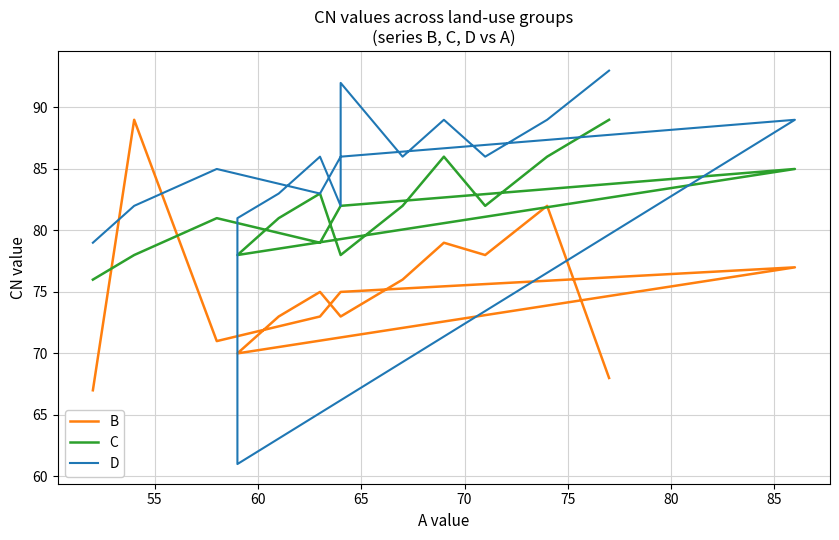

The value of C at 80 is 123. True or false?

False